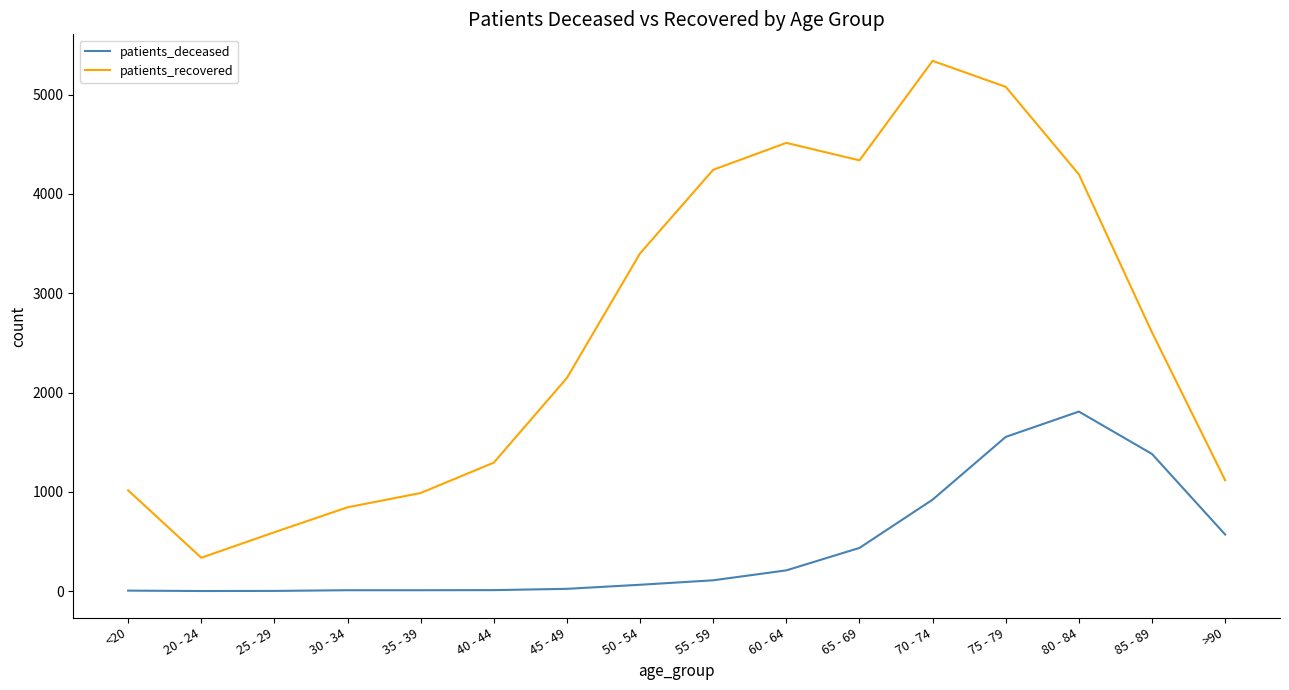

What is the difference between the maximum and minimum values in the patients_recovered series?

5004